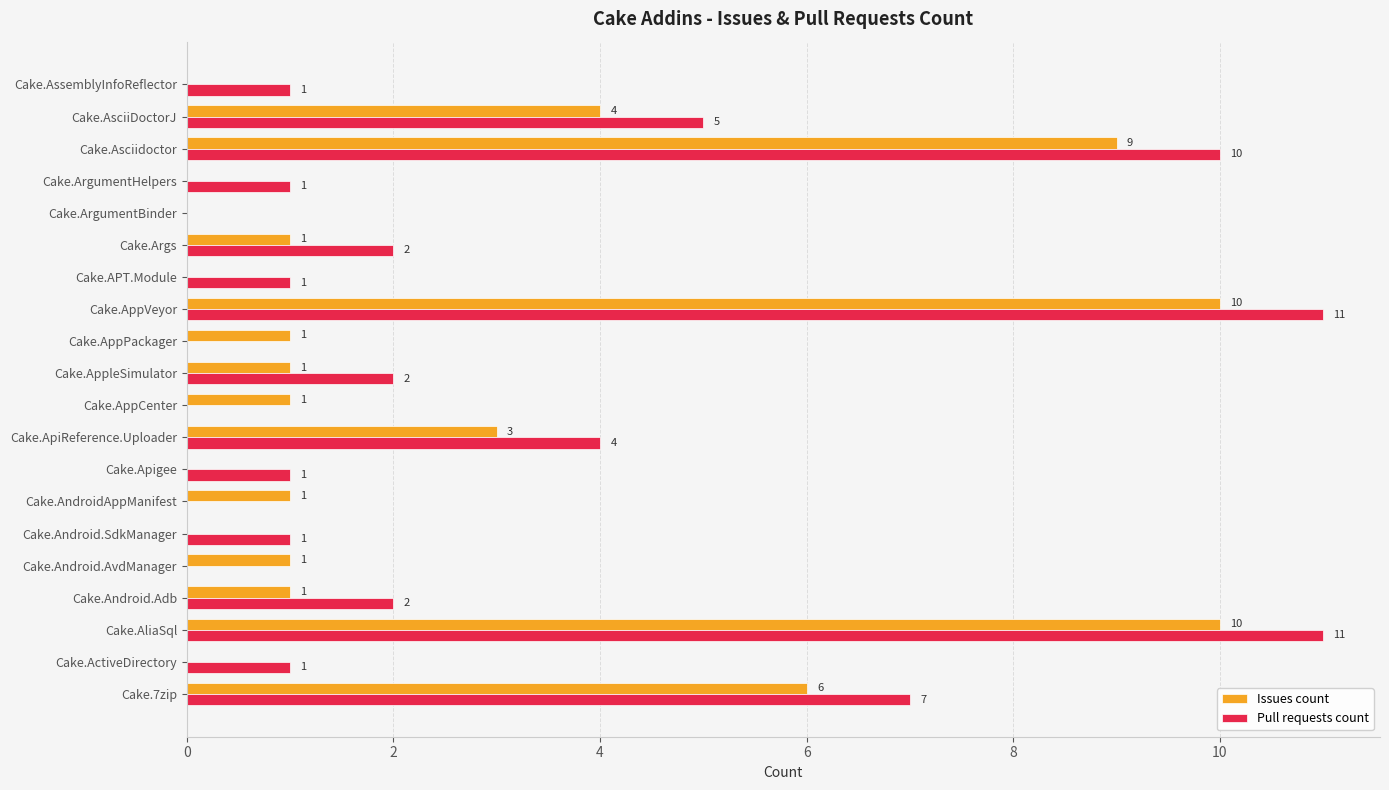

Which series has the widest spread of values?

Pull requests count